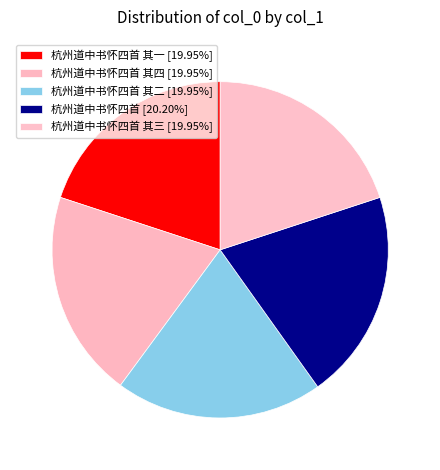

What is the largest slice in the pie chart?

杭州道中书怀四首